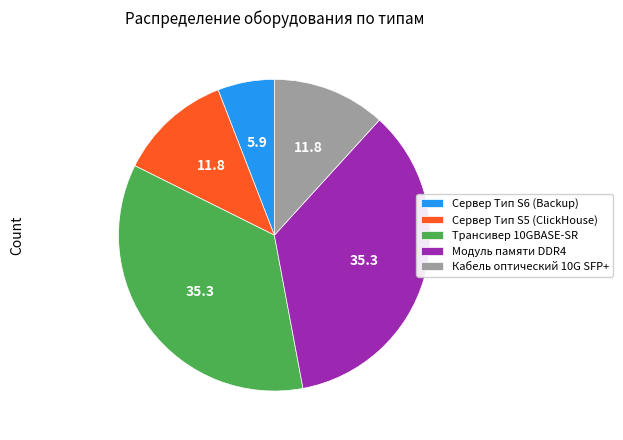

Does Сервер Тип S6 (Backup) account for over 50% of the chart?

No